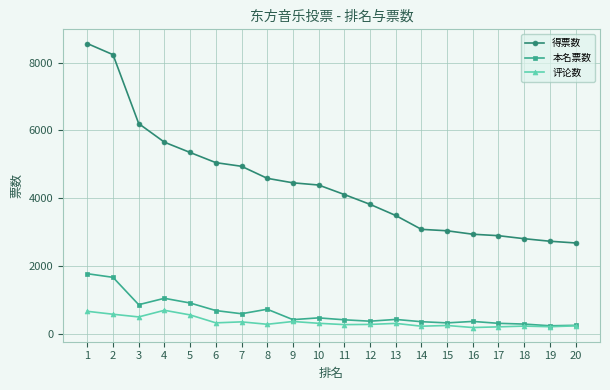

Is this an area chart (filled region under the line)?

No